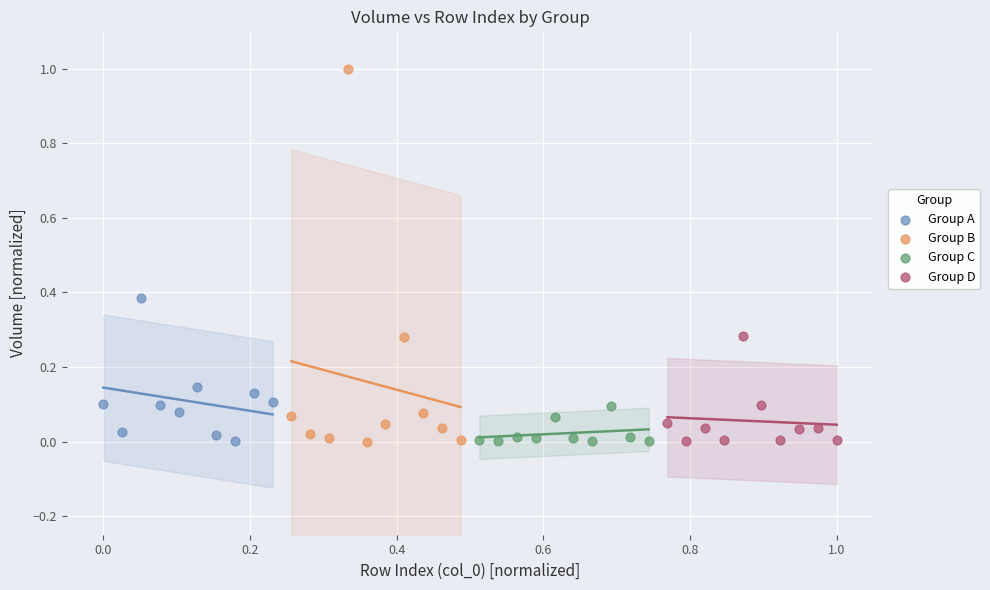

Which series reaches the maximum Y coordinate?

Group B